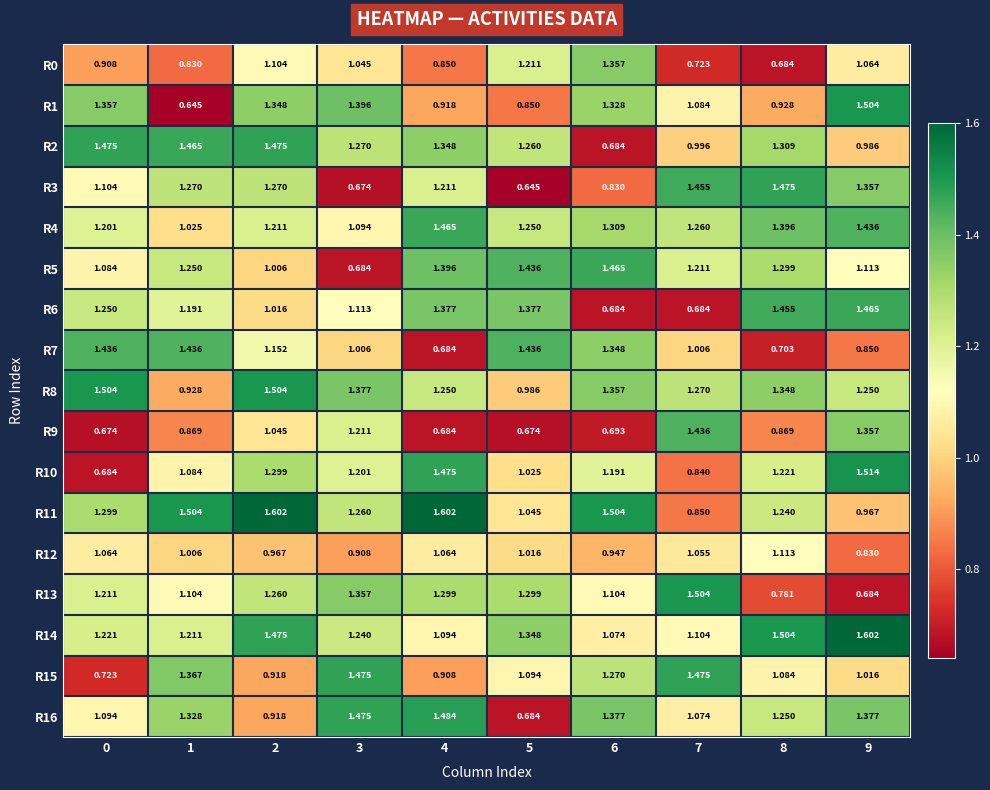

At which category is the sum across all series the highest?

2